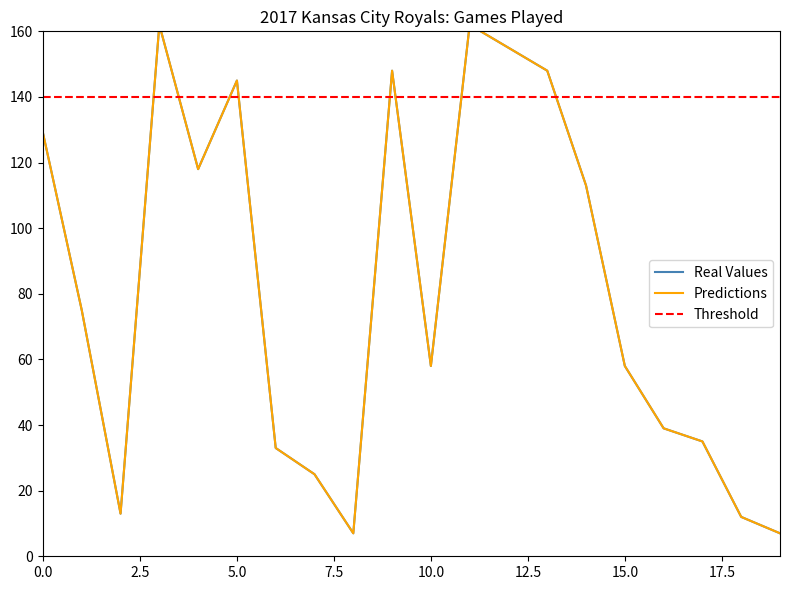

Which series has the largest total across all categories?

Threshold